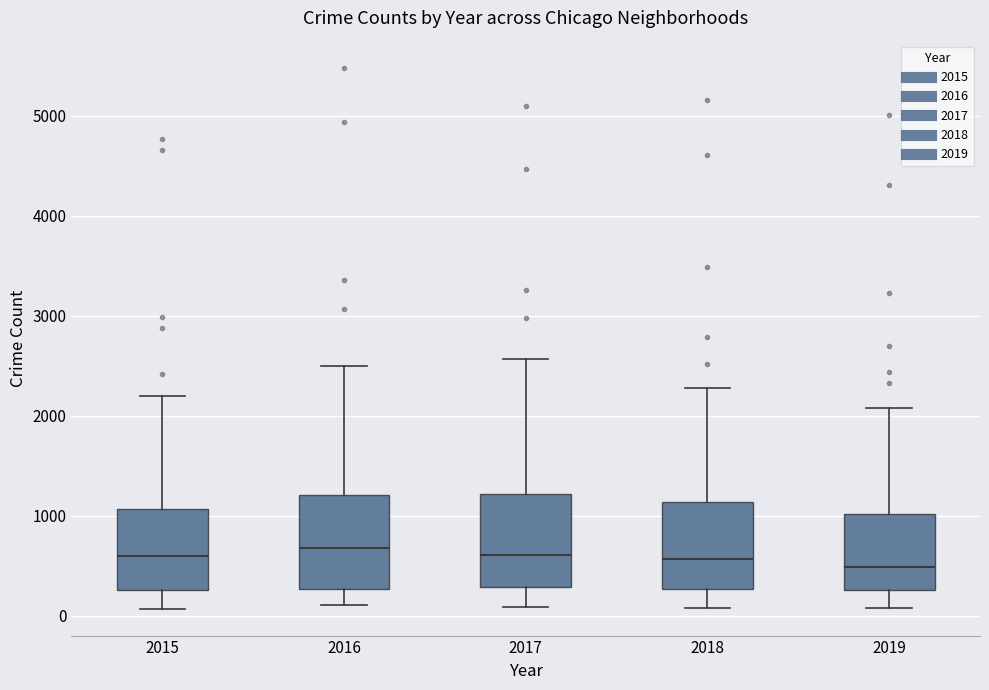

Reading left to right, read every box against the y-axis: the position of its median line, the range the box covers, and the ends of its whiskers. The values are not printed on the chart, so give them approximately, as read against the axis.

2015: median 600, box 300 to 1100, whiskers 100 to 2200
2016: median 700, box 300 to 1200, whiskers 100 to 2500
2017: median 600, box 300 to 1200, whiskers 100 to 2600
2018: median 600, box 300 to 1100, whiskers 100 to 2300
2019: median 500, box 300 to 1000, whiskers 100 to 2100